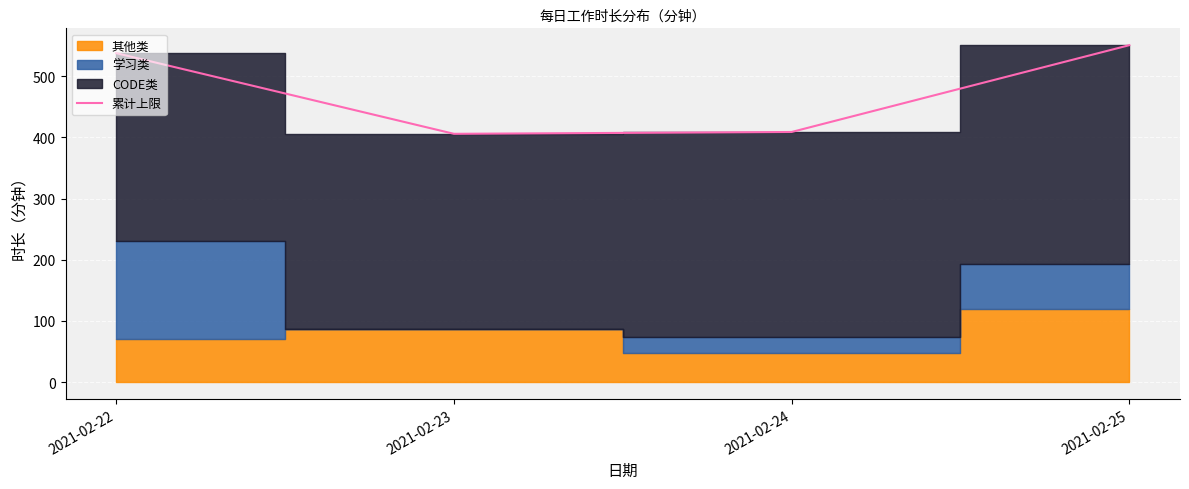

Where is the data nearest to the value 478?

2021-02-22